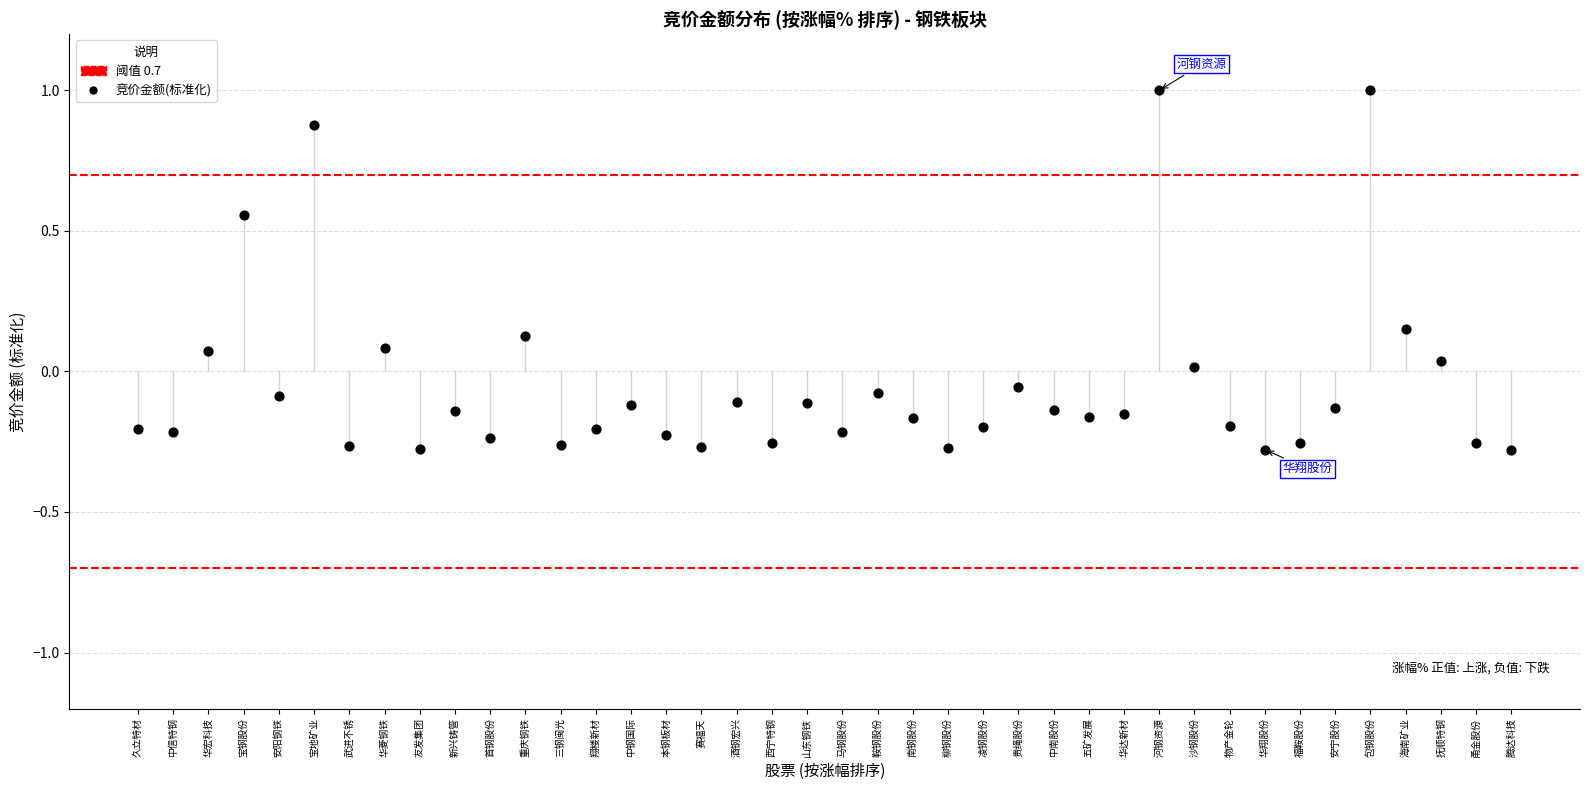

What is the range of Y values (max minus min)?

1.3